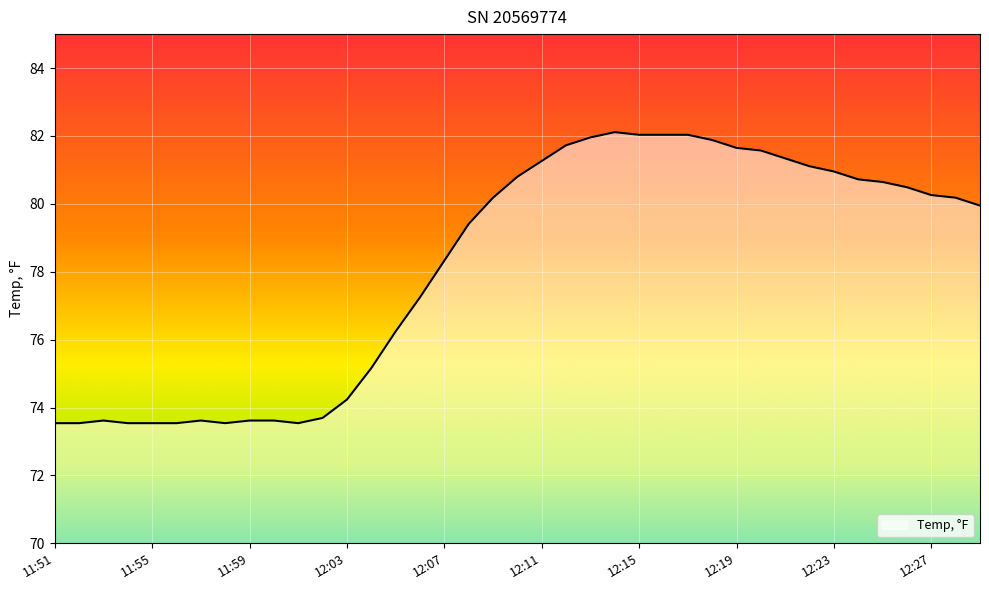

How many series are shown in this chart?

1